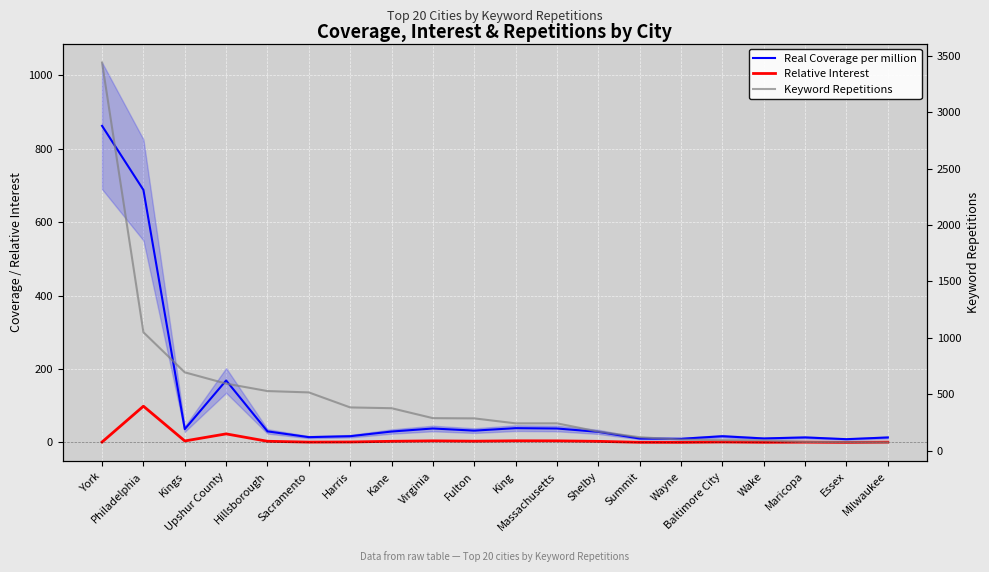

In Real Coverage per million, how many points are lower than both neighbors (excluding endpoints)?

6